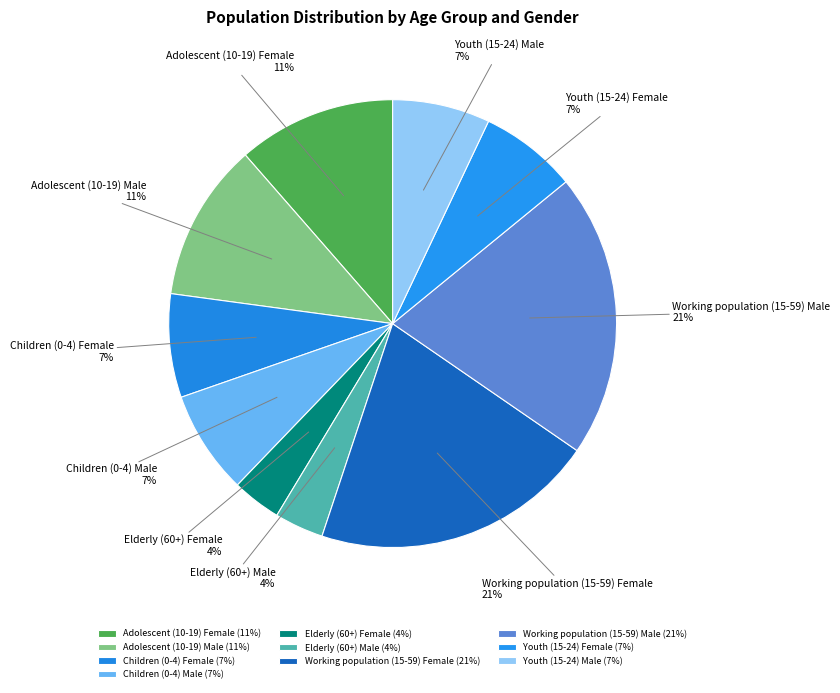

Does Children (0-4) Female account for over 50% of the chart?

No